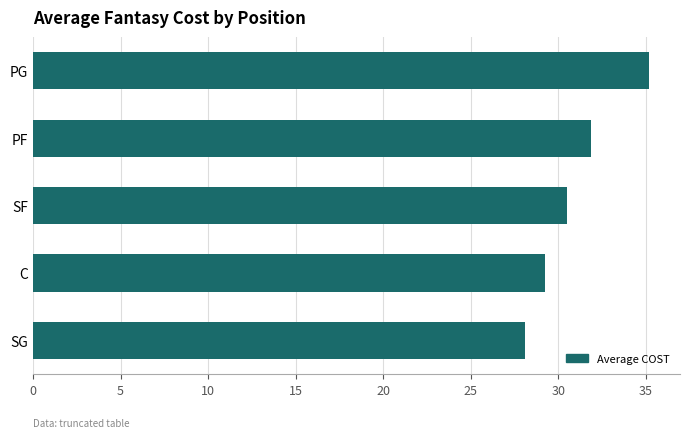

Which label corresponds to the smallest value in the chart?

SG